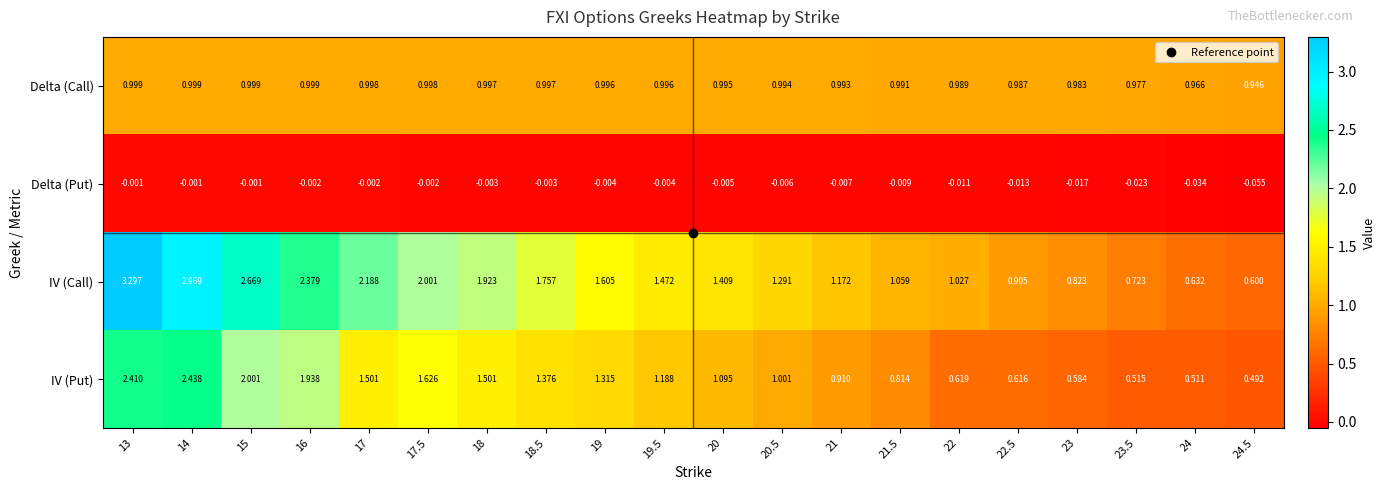

How many data points does each series have?

20